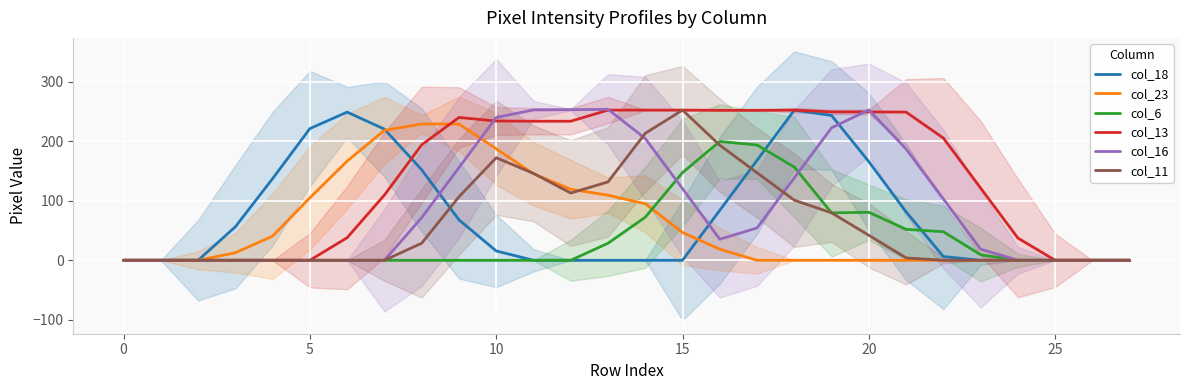

How many lines are shown in the chart?

6